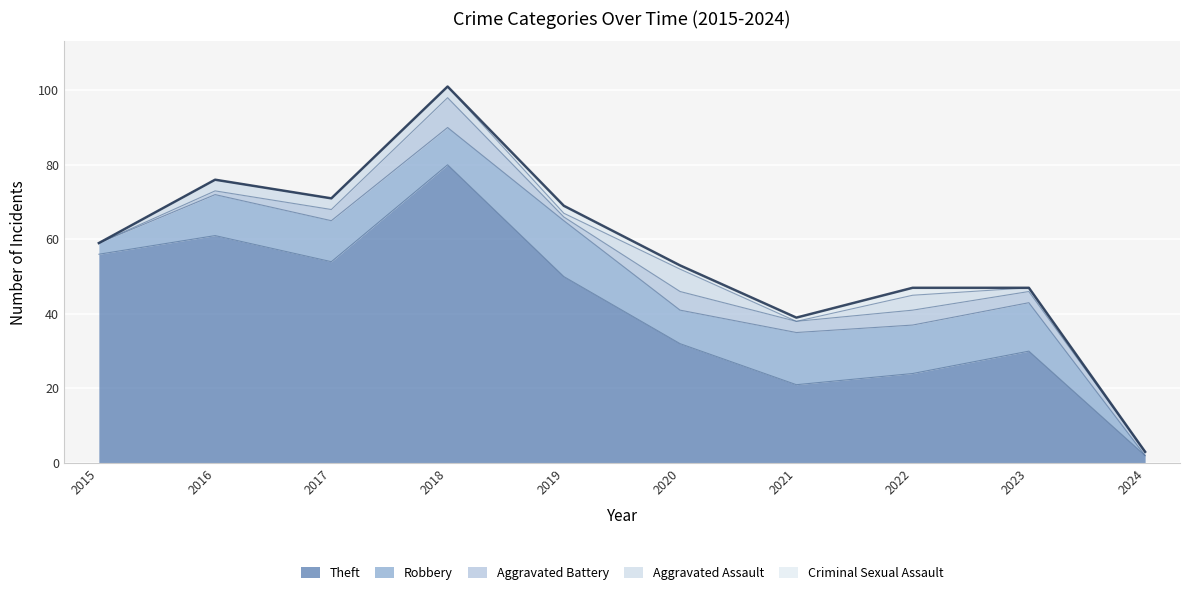

Which series ends up on top after the final intersection of Aggravated Battery and Criminal Sexual Assault?

Aggravated Battery